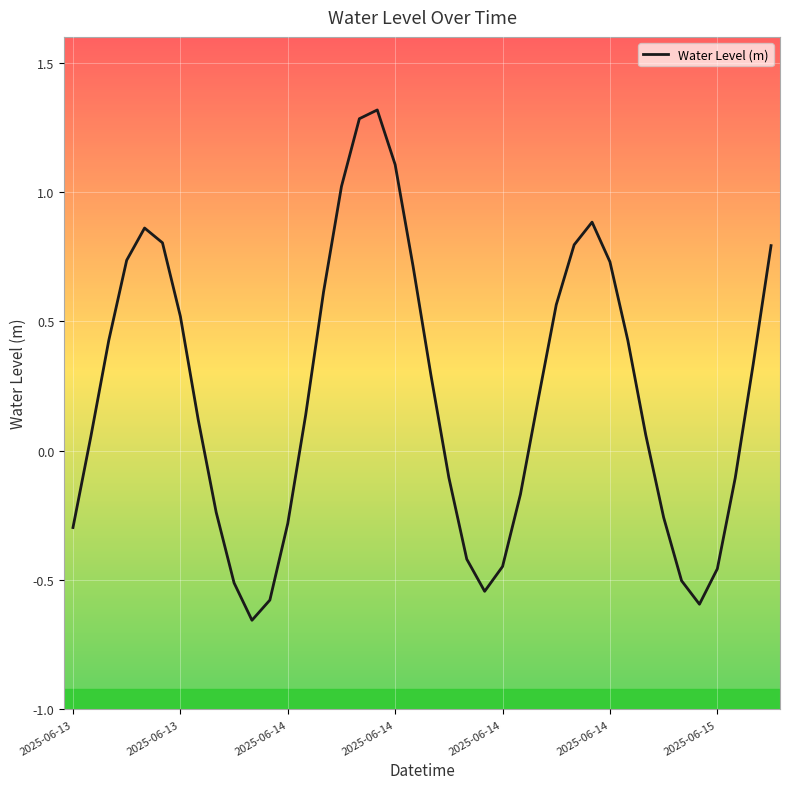

What is the difference between the second highest and minimum values?

1.9